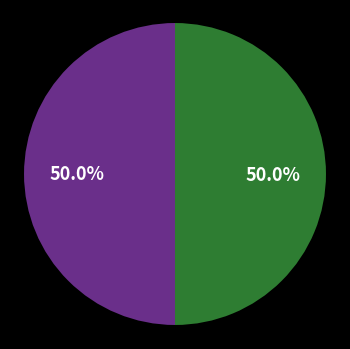

Rank the categories by value from highest to lowest.

郊庙歌辞 享隐太子庙乐章 诚和, 郊庙歌辞 享太庙乐章 诚敬